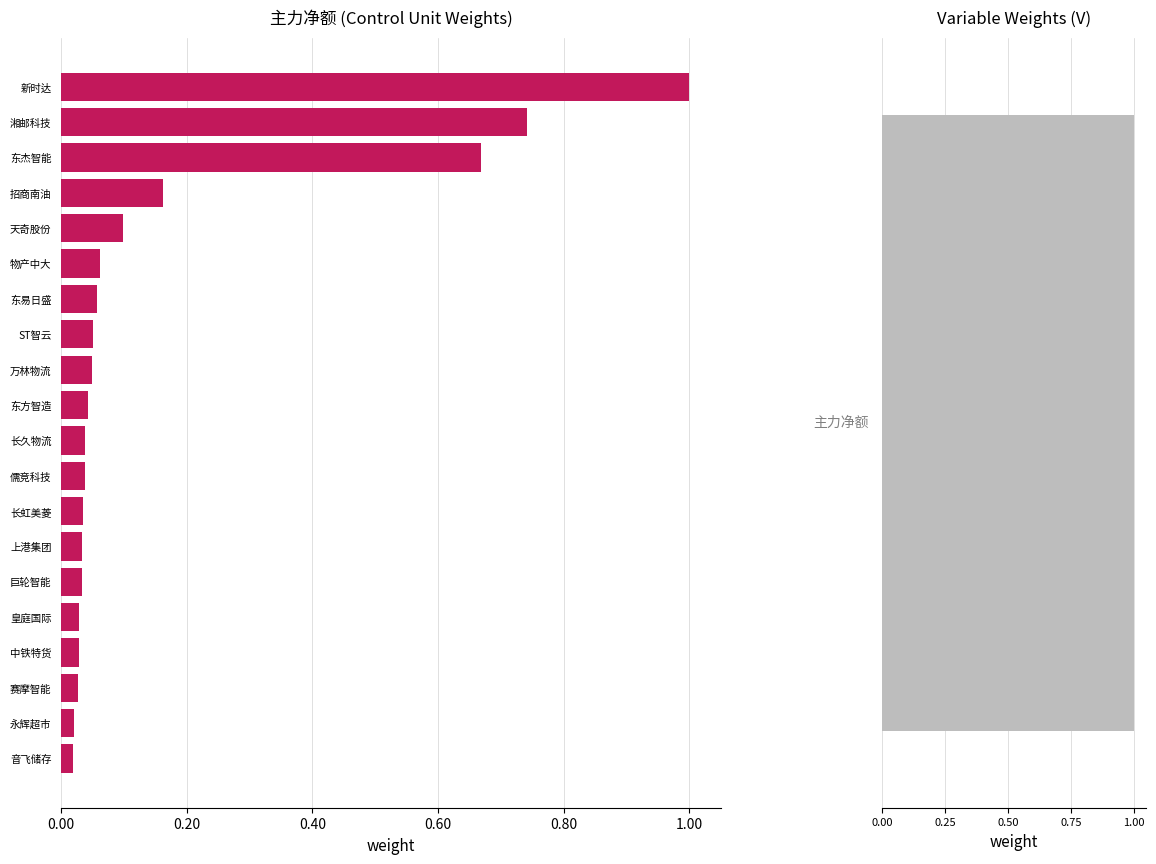

Count the number of categories in the chart.

20